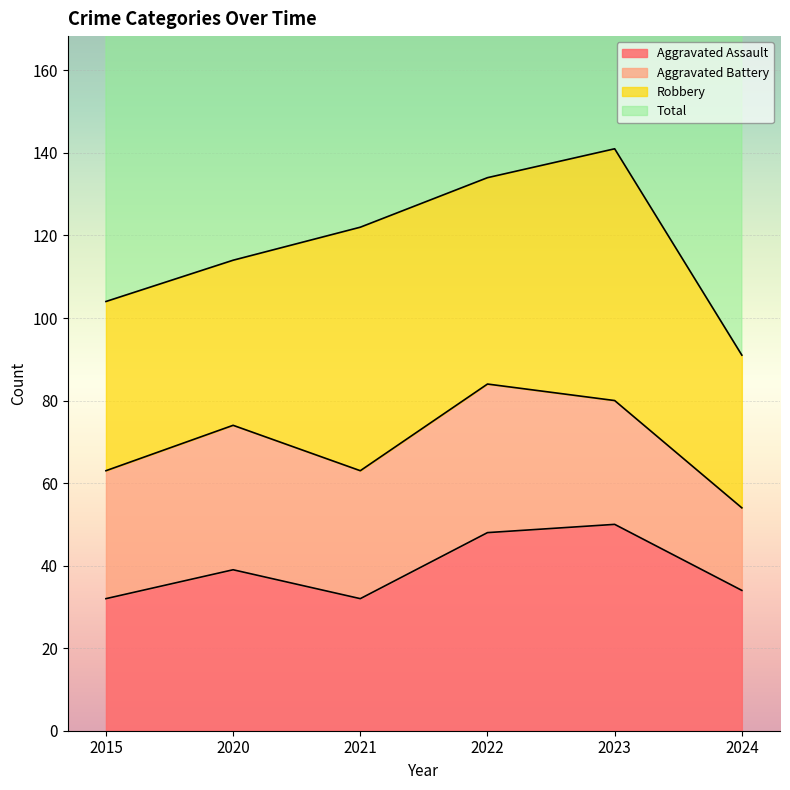

True or false: Aggravated Assault and Total intersect in this chart.

False